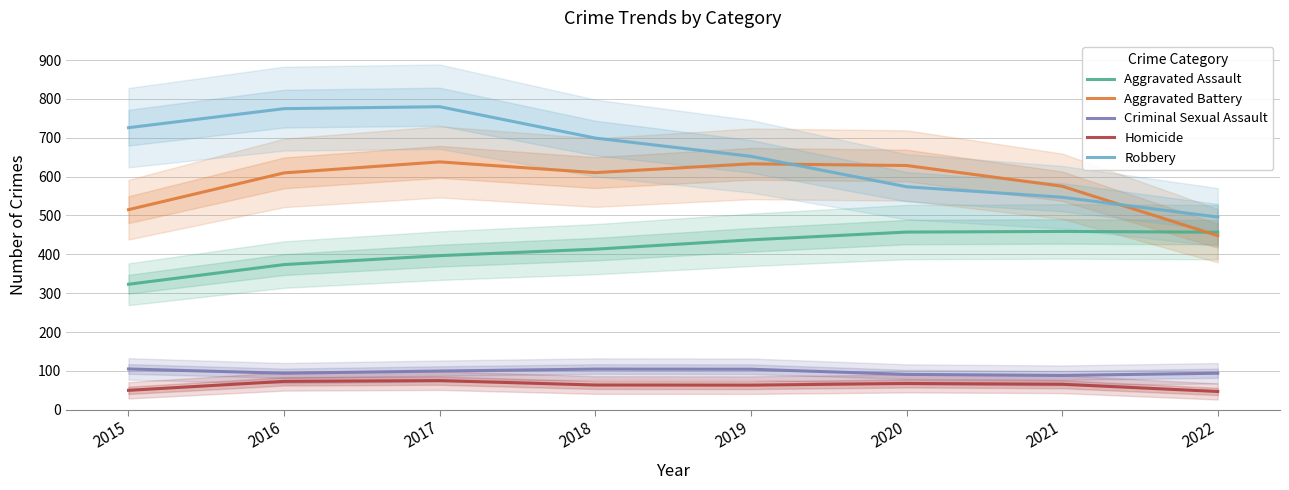

What are all the series names shown in the legend?

Aggravated Assault, Aggravated Battery, Criminal Sexual Assault, Homicide, Robbery